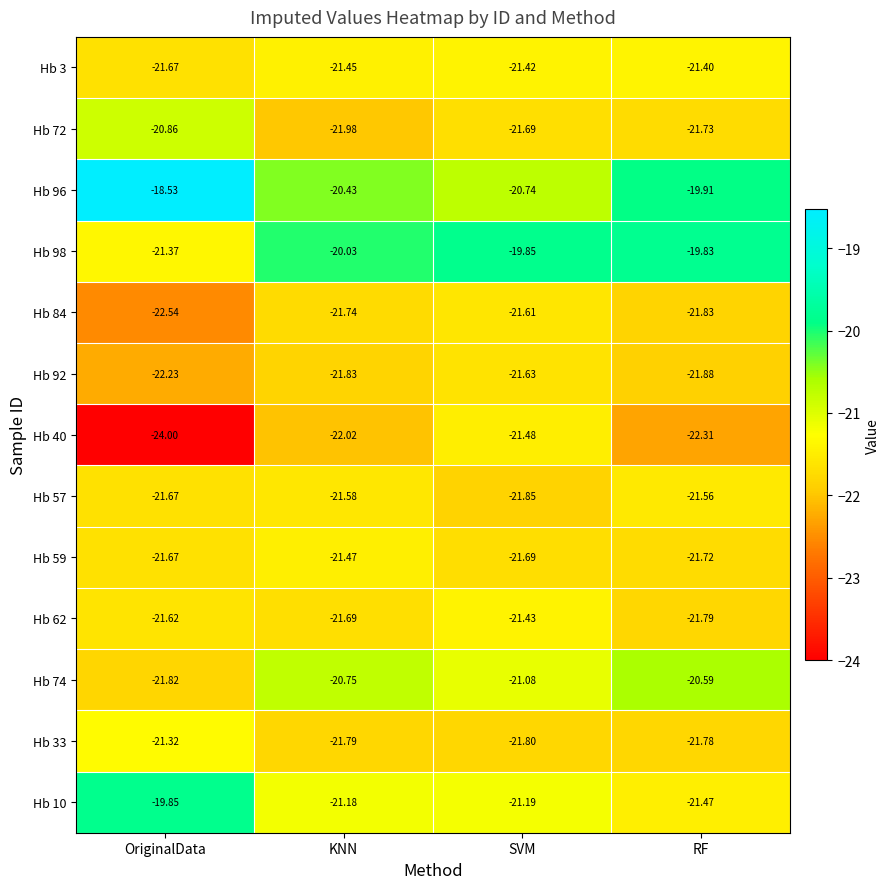

List the labels in order of Hb 59 value, smallest first.

RF, SVM, OriginalData, KNN